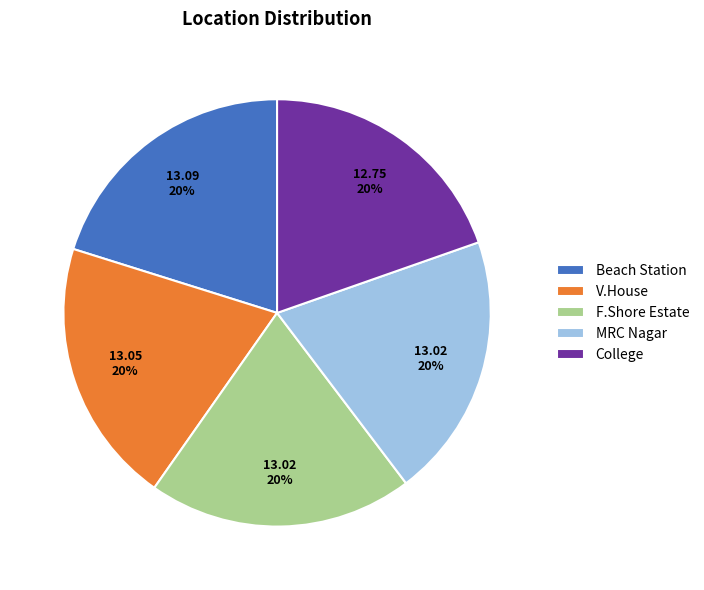

Approximately how many times larger is the value at V.House compared to F.Shore Estate?

1.0